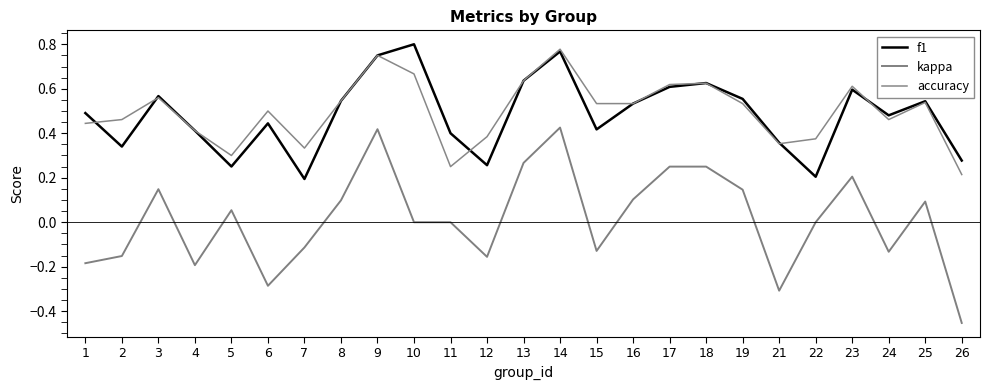

How many lines are shown in the chart?

3